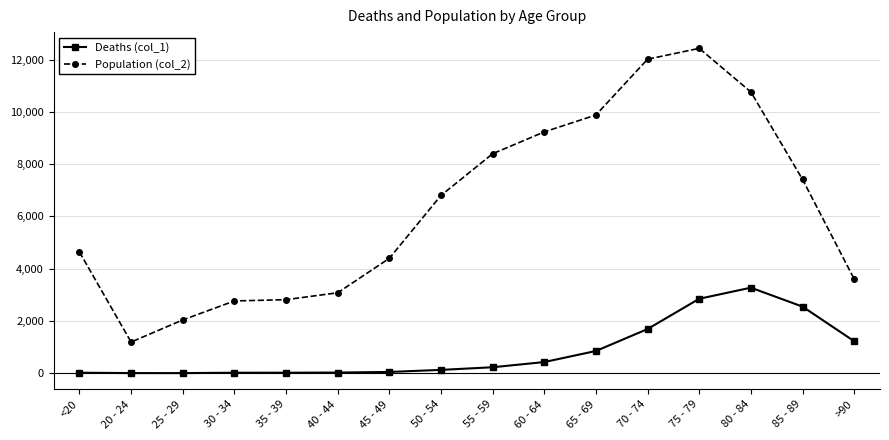

Is the value of Deaths (col_1) at 45 - 49 greater than the value of Population (col_2) at 65 - 69?

No